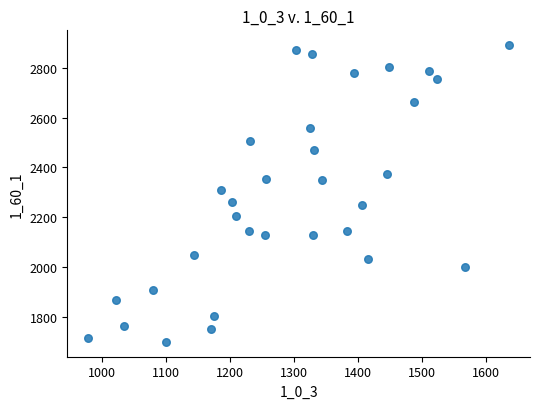

What Y value in the scatter plot is closest to 2294?

2310